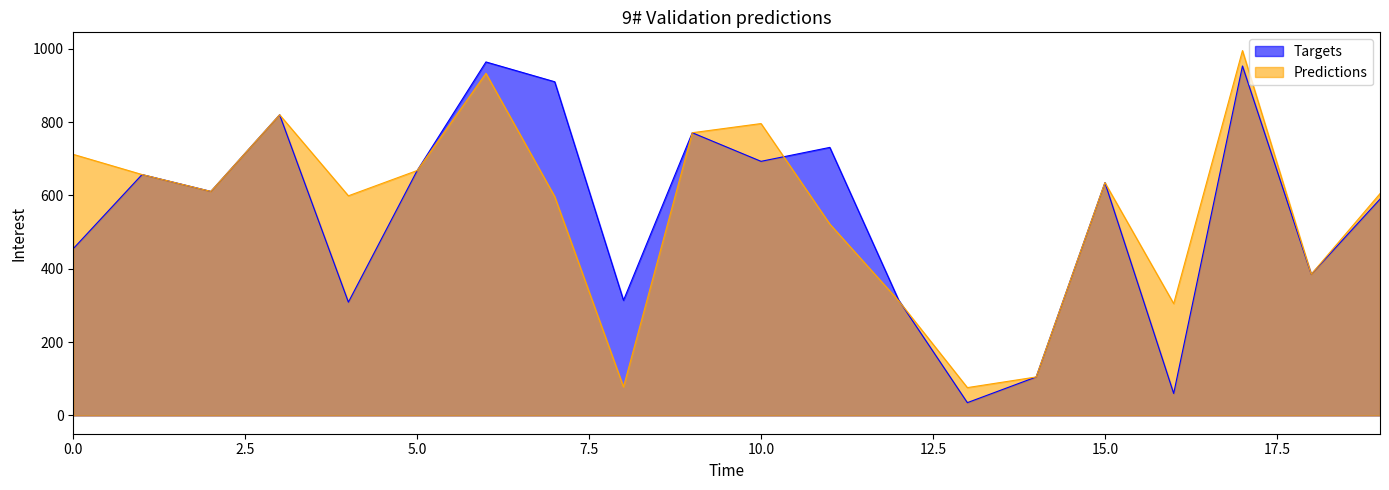

What position from the right is 15?

5